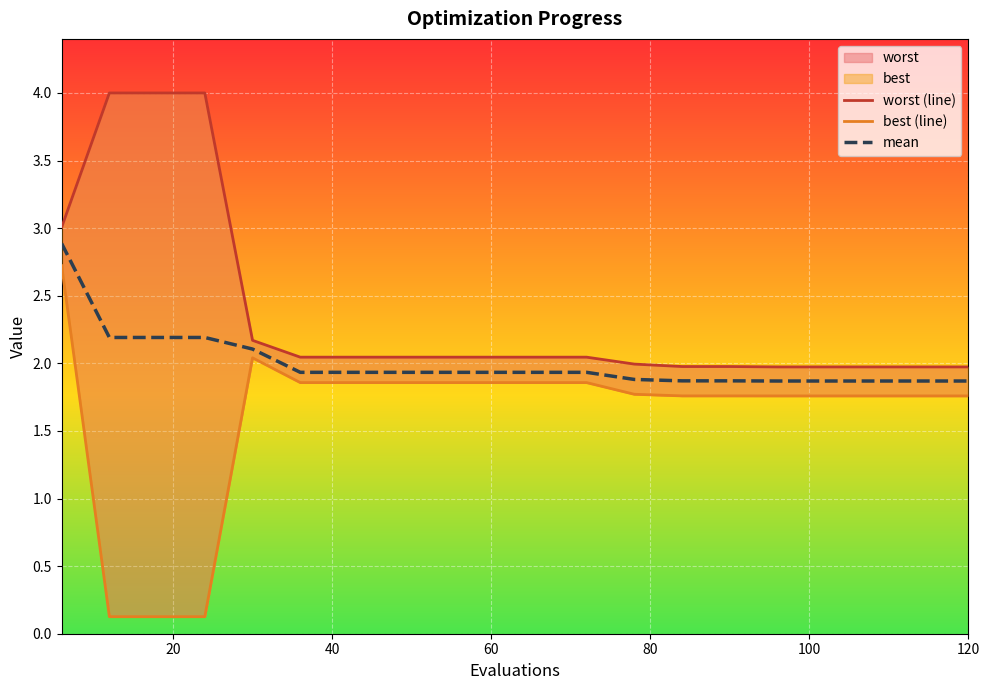

How many lines are shown in the chart?

3